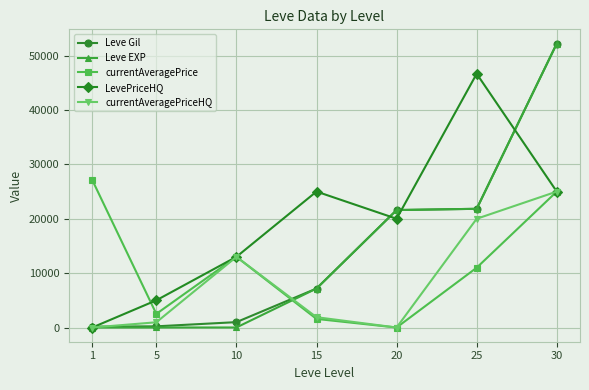

What is the difference between the highest and lowest values at 15?

23418